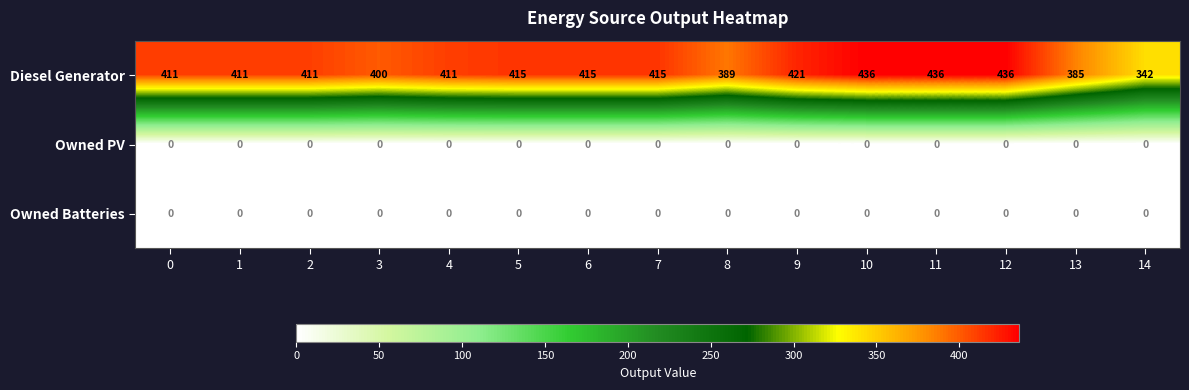

What is the total value across all series at 5?

415